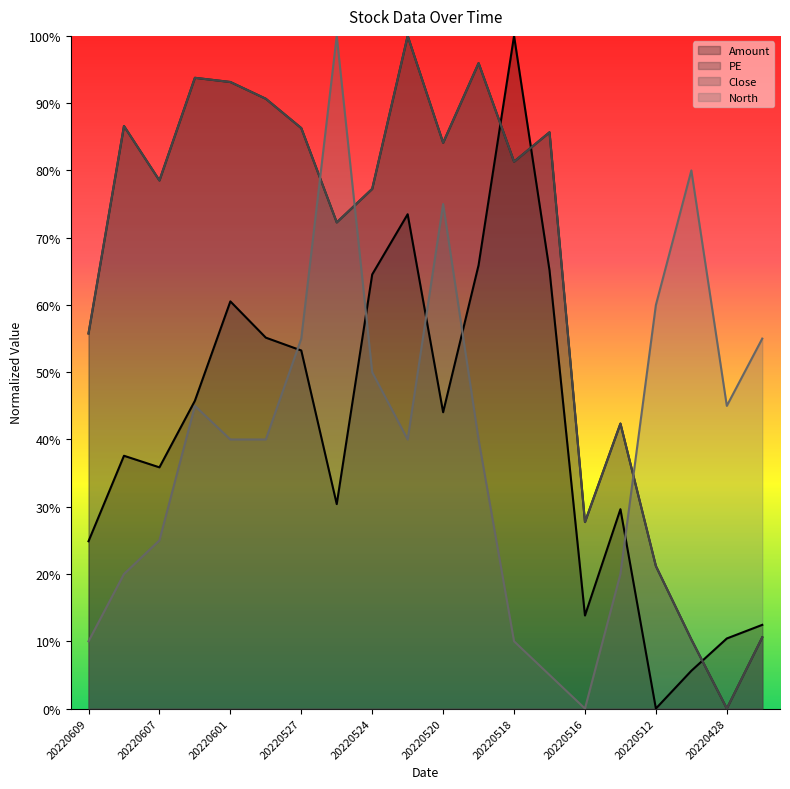

True or false: Amount and North cross at least once.

True